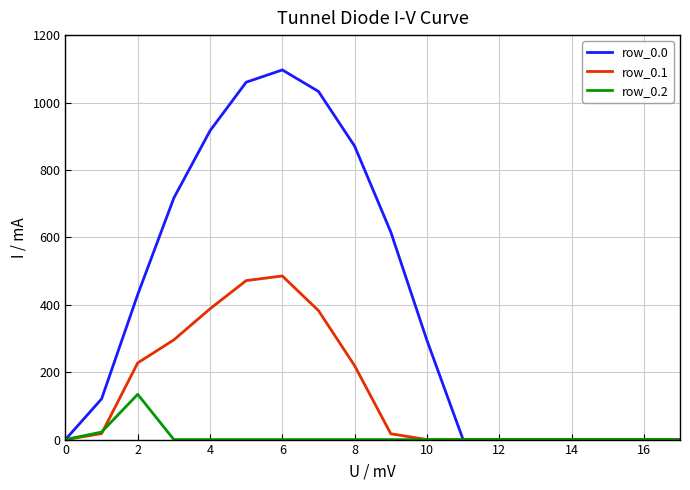

Which series has the largest range (max minus min)?

row_0.0